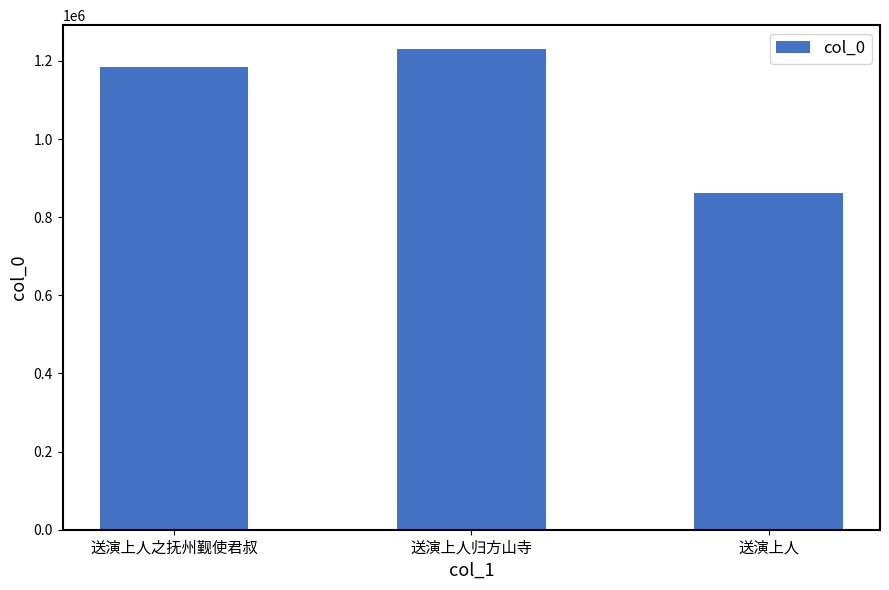

List the labels in order of value, largest first.

送演上人归方山寺, 送演上人之抚州觐使君叔, 送演上人